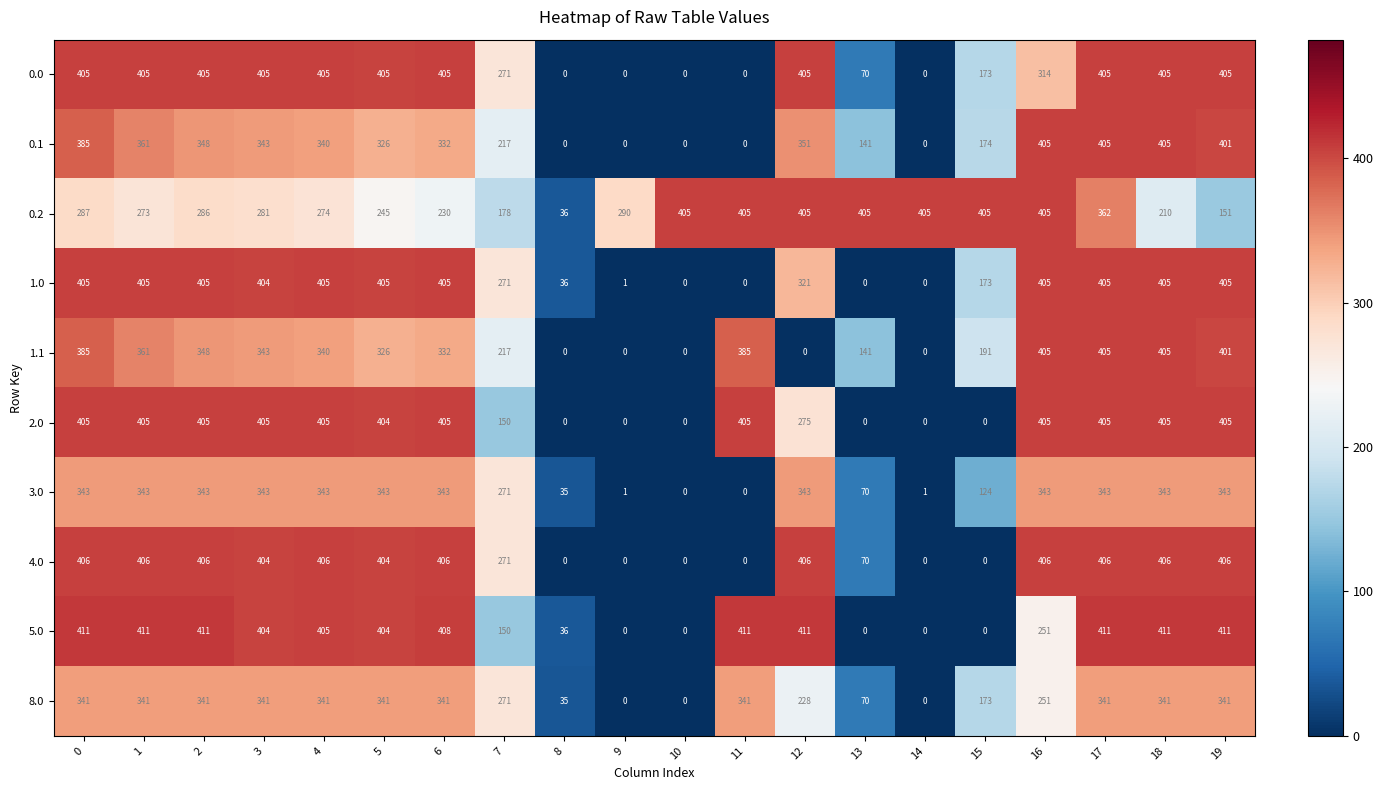

At which category is the sum across all series the highest?

17